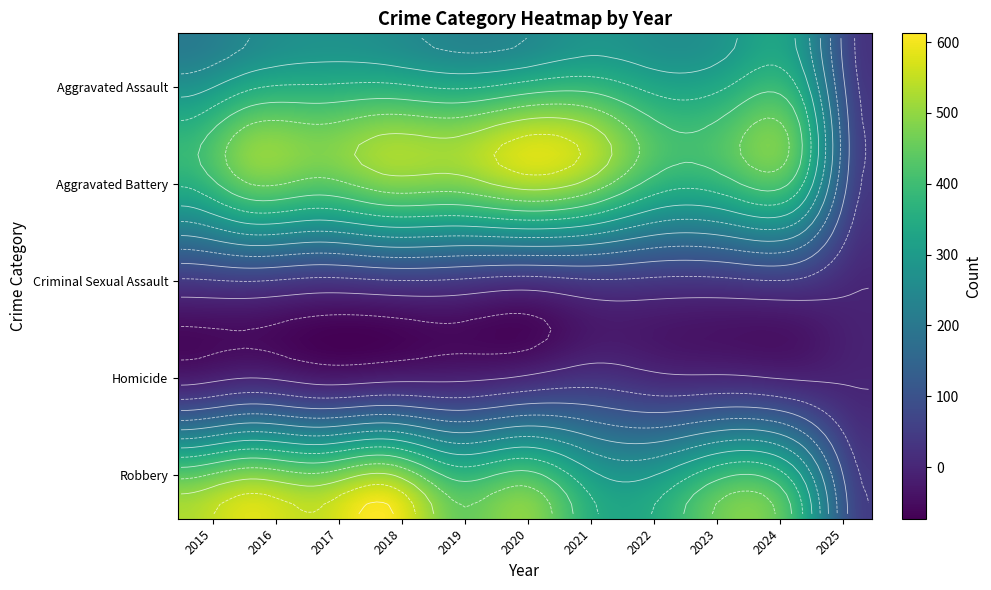

Reading left to right, what are all the values shown in this chart?

Aggravated Assault: 2015=210	2016=250	2017=276	2018=265	2019=238	2020=249	2021=284	2022=267	2023=293	2024=287	2025=29
Aggravated Battery: 2015=387	2016=491	2017=480	2018=522	2019=520	2020=574	2021=531	2022=417	2023=435	2024=409	2025=47
Criminal Sexual Assault: 2015=58	2016=69	2017=55	2018=66	2019=62	2020=50	2021=61	2022=52	2023=56	2024=57	2025=4
Homicide: 2015=32	2016=59	2017=37	2018=49	2019=40	2020=63	2021=69	2022=47	2023=55	2024=33	2025=2
Robbery: 2015=527	2016=579	2017=553	2018=608	2019=458	2020=491	2021=357	2022=364	2023=473	2024=365	2025=51